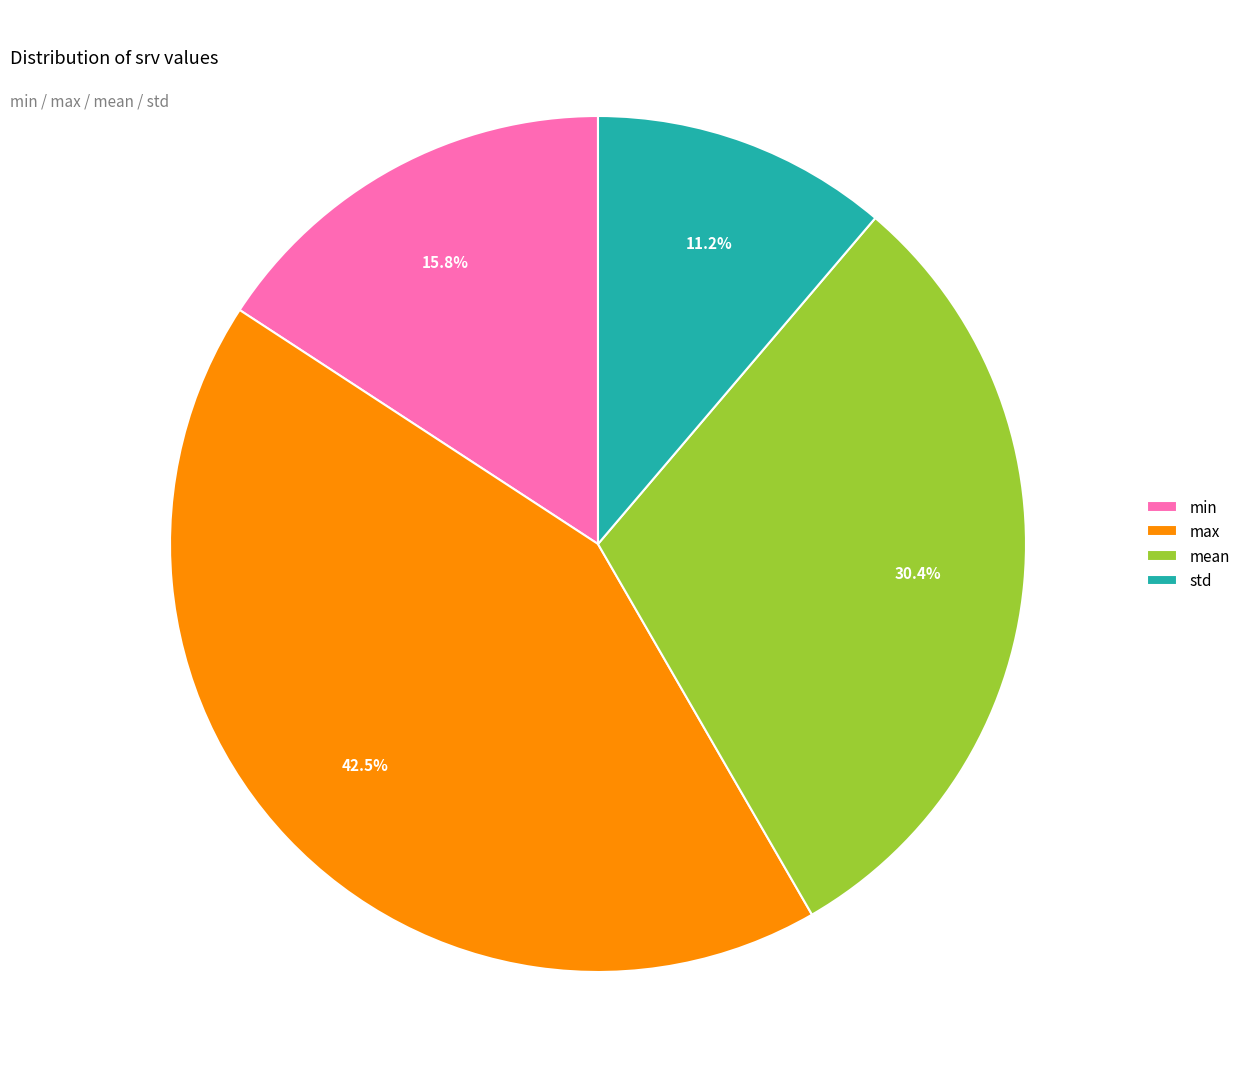

Rank the categories by value from lowest to highest.

std, min, mean, max